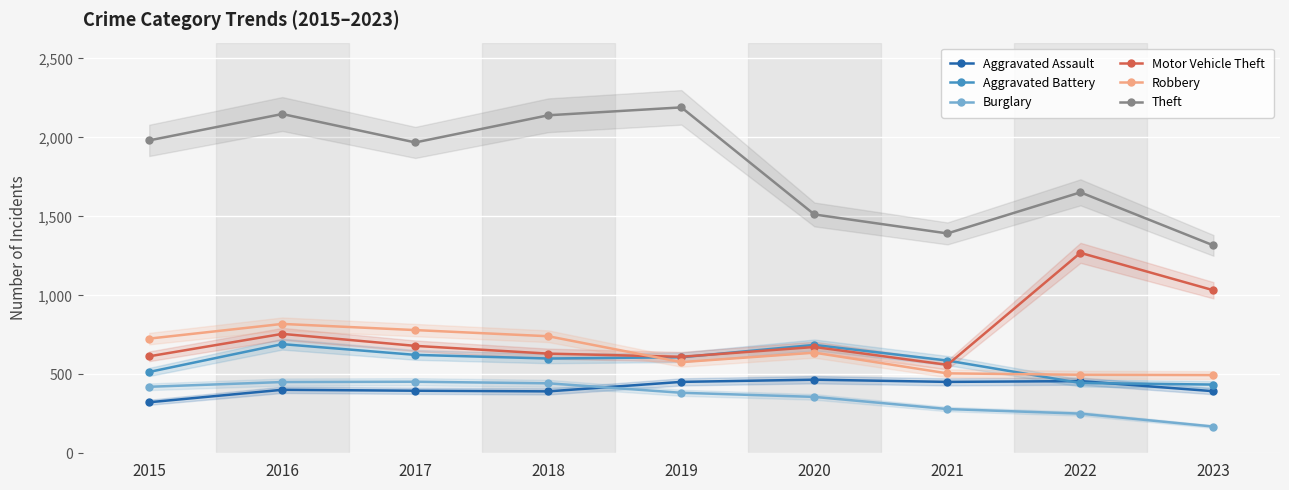

At which label does Aggravated Assault reach its peak?

2020